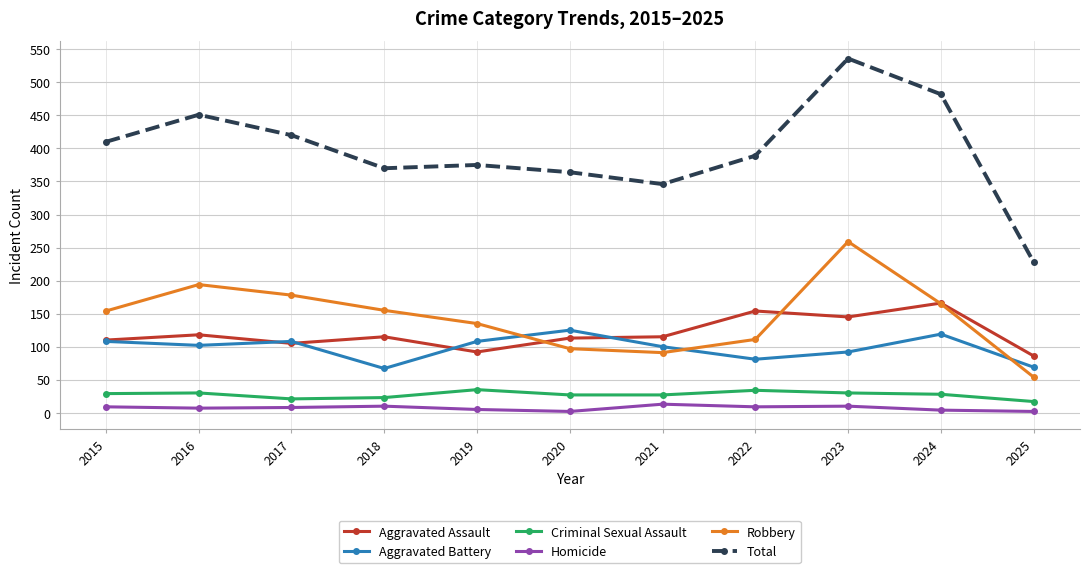

How many data points in Aggravated Assault are less than 115?

5